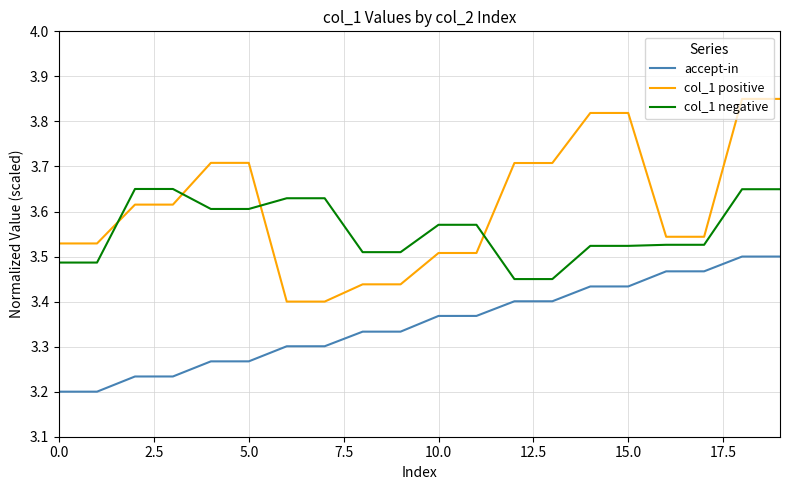

Rank the series by their maximum value, from highest to lowest.

col_1 positive, col_1 negative, accept-in